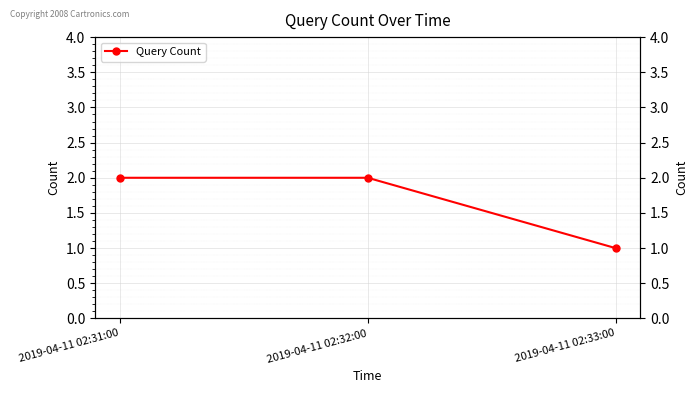

What position from the left is 2019-04-11 02:31:00?

1